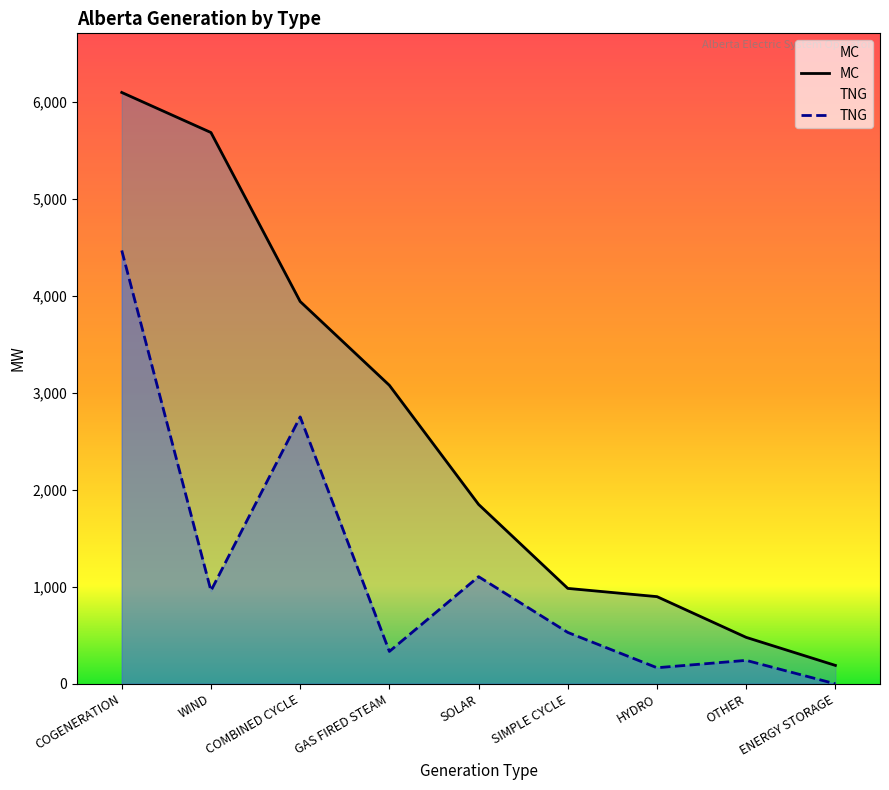

How many interior local valleys does the TNG series have?

3